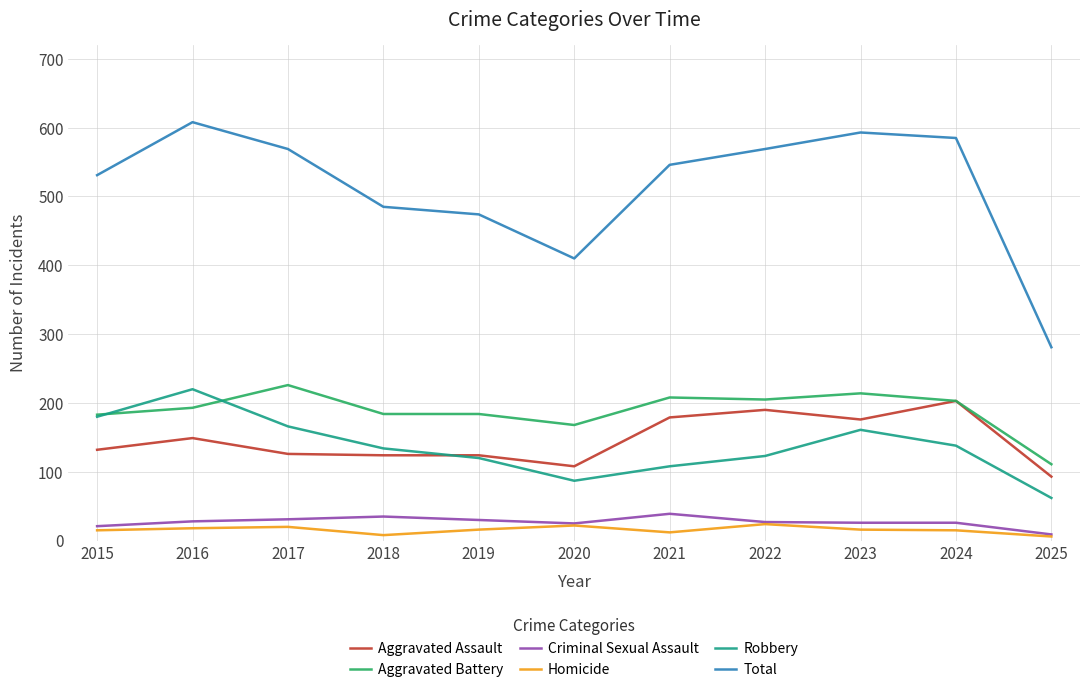

Is this an area chart (filled region under the line)?

No